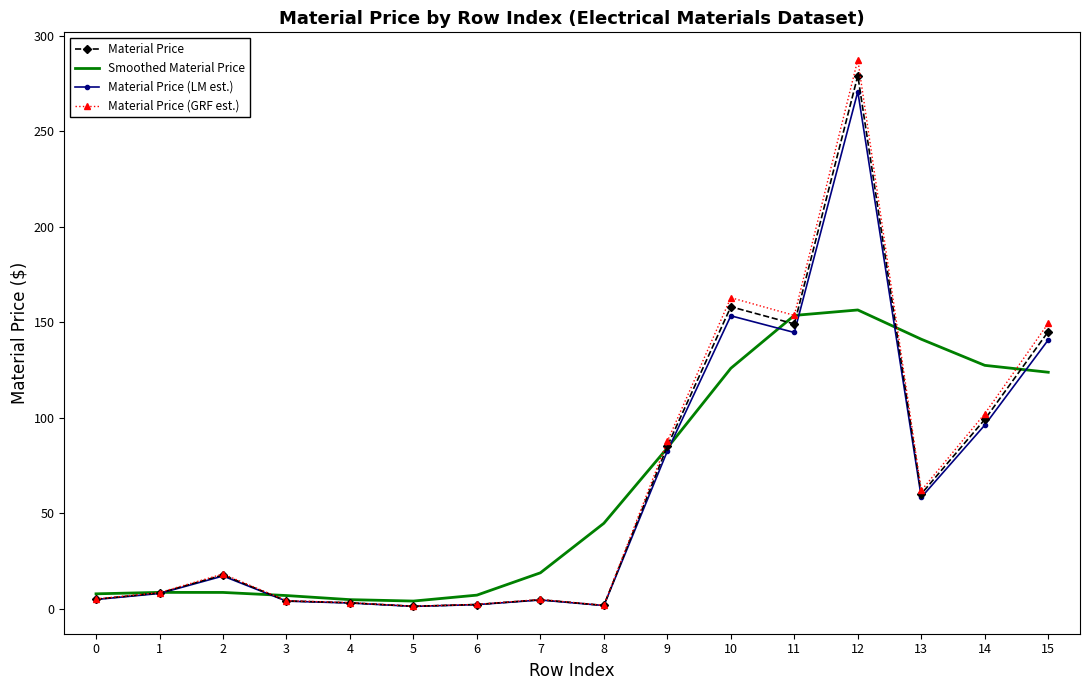

What is the average value of the Material Price (LM est.) series?

62.0